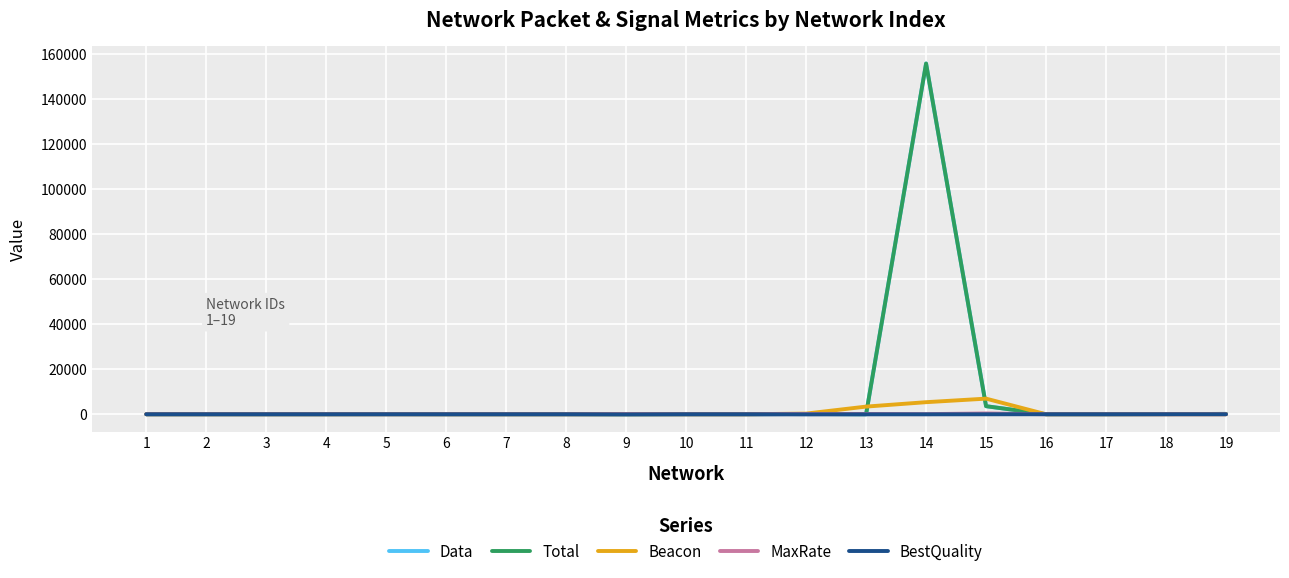

The value of Data at 14 is 155922. True or false?

True